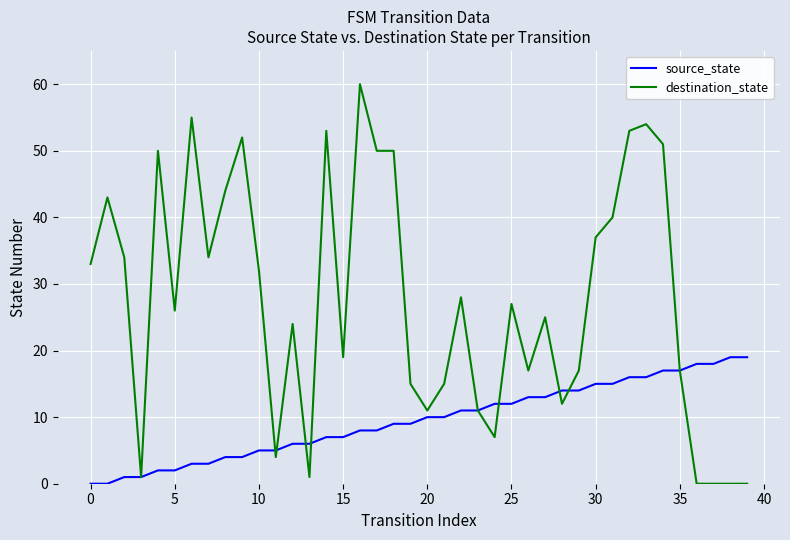

At how many categories does at least one series exceed 21?

23